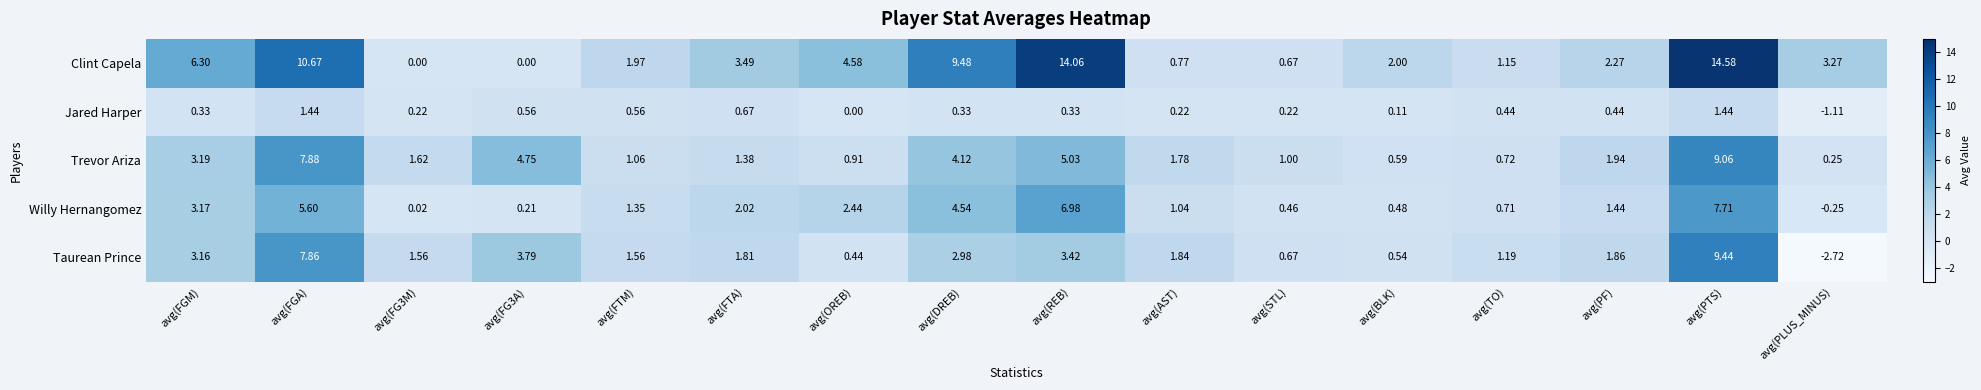

Which series has the widest spread of values?

Clint Capela